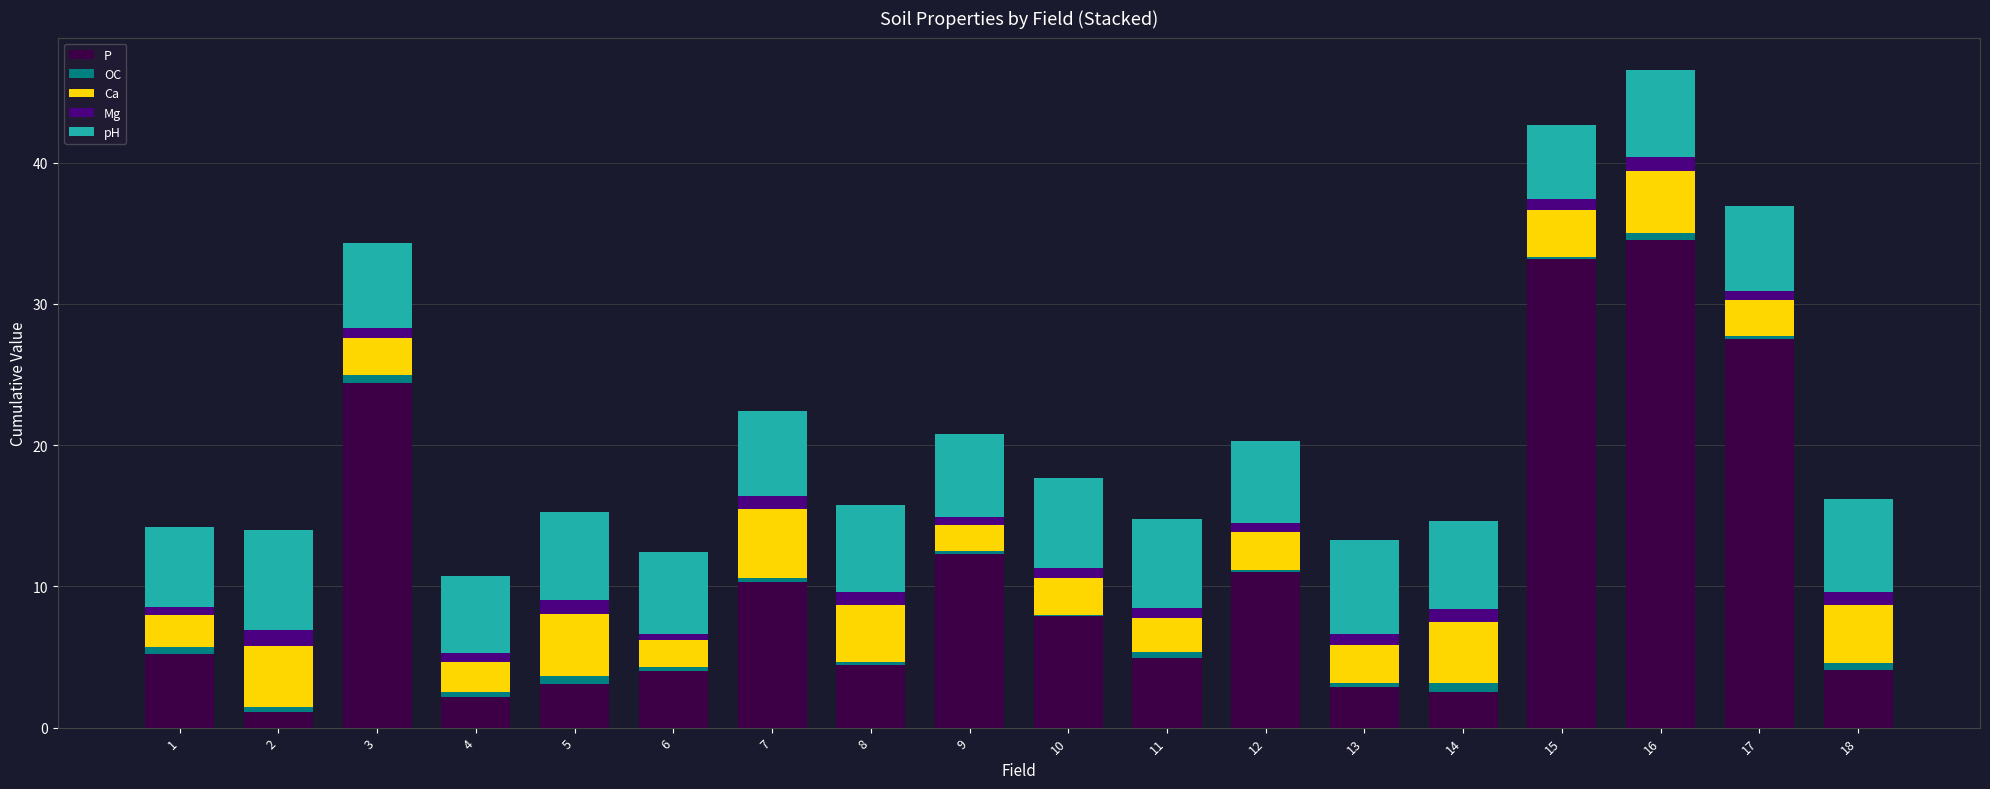

True or false: P has a value of 2.5 at 14.

True